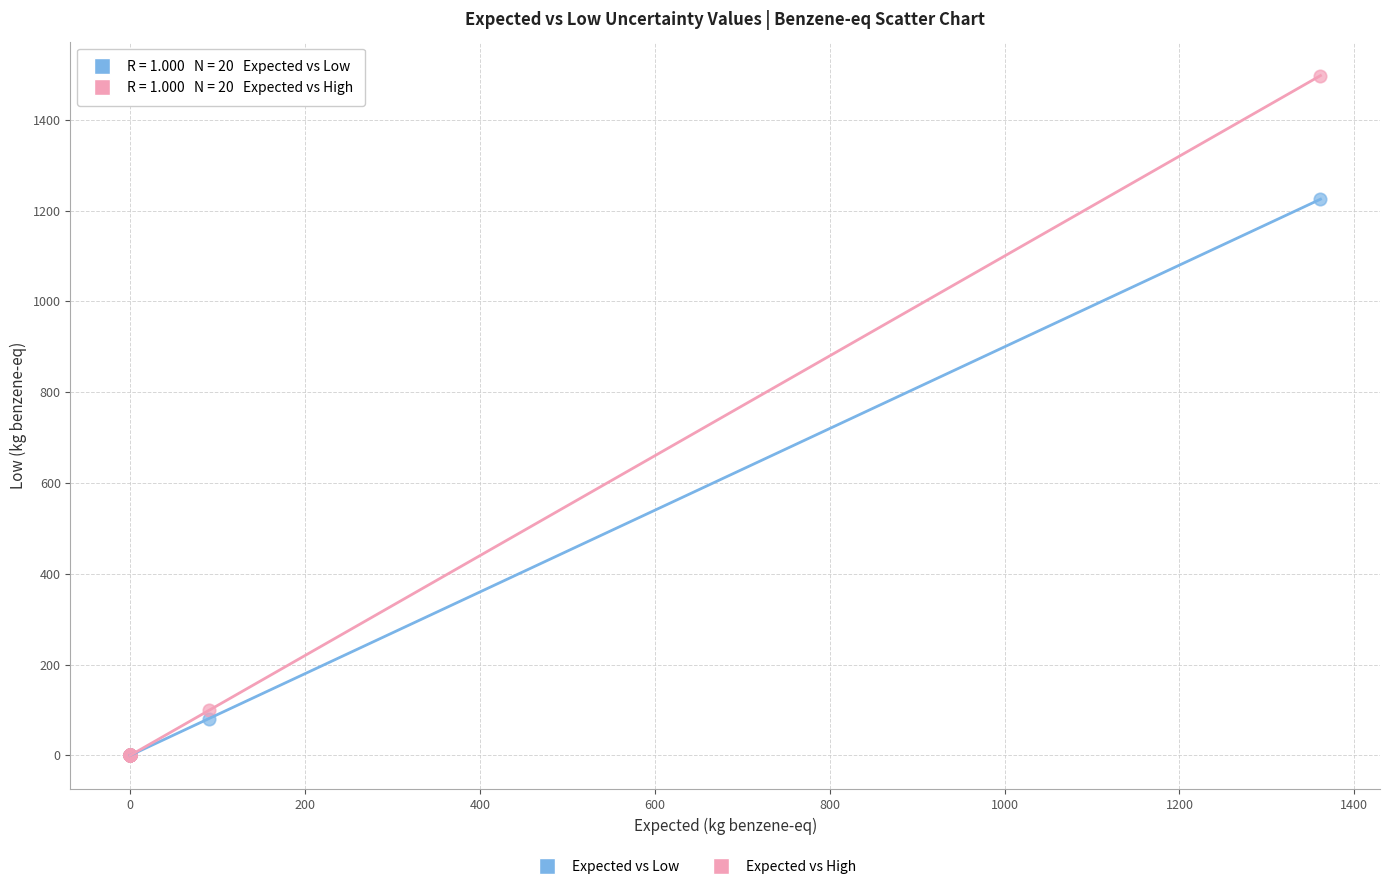

Which series has the largest Y range (max minus min)?

Expected vs High